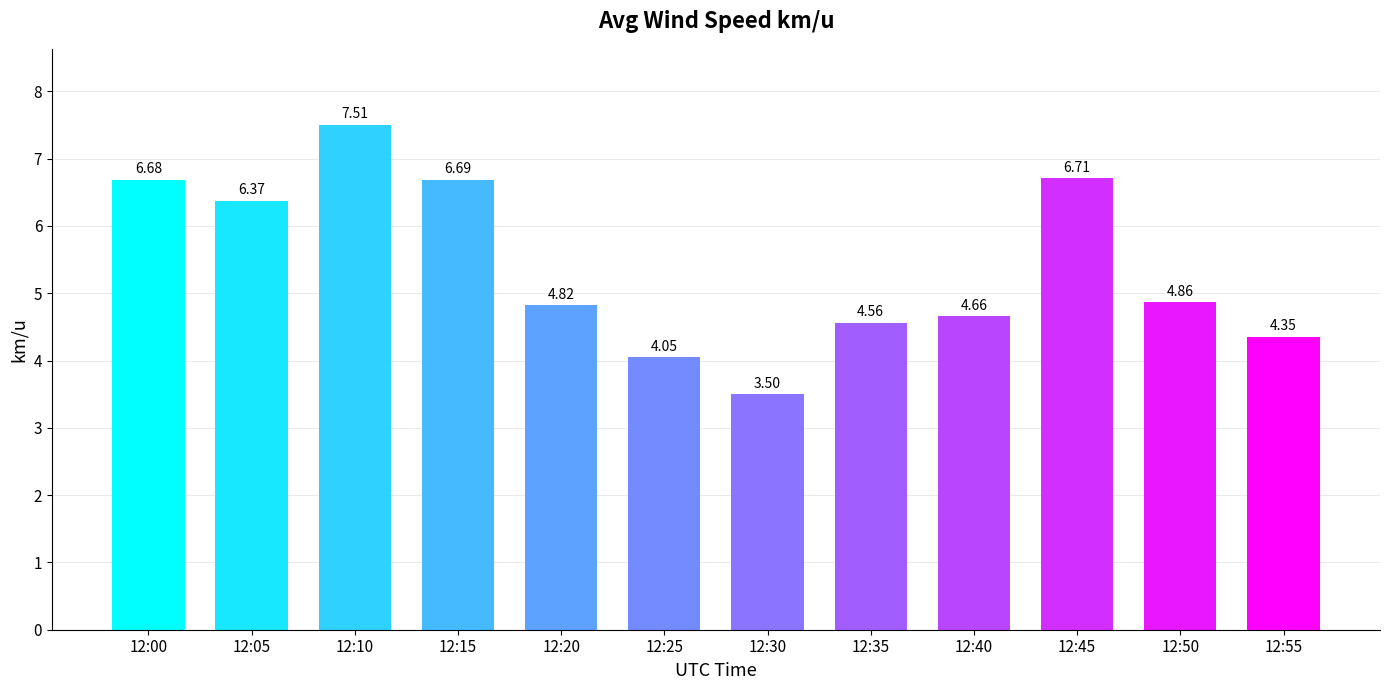

What is the ratio of the value at 12:50 to the value at 12:30?

1.4